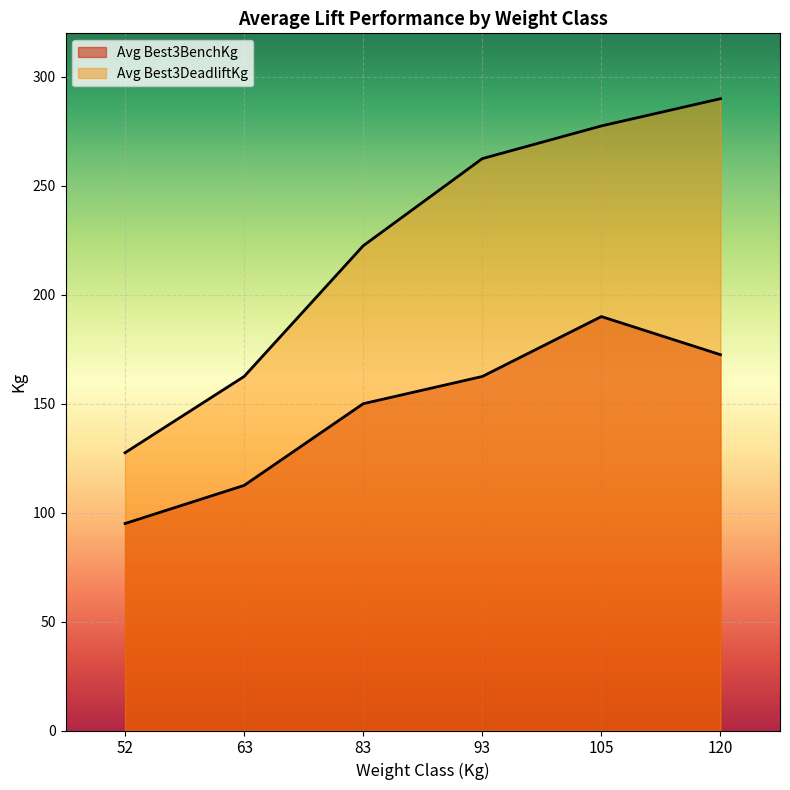

List the labels in order of Avg Best3DeadliftKg value, largest first.

120, 105, 93, 83, 63, 52